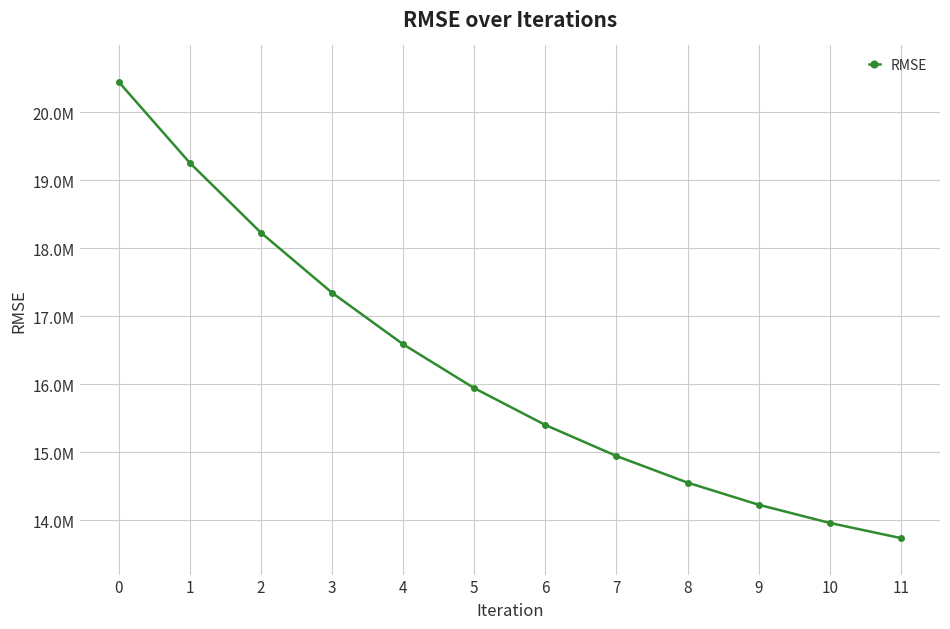

Does the chart display data point markers on the line(s)?

Yes